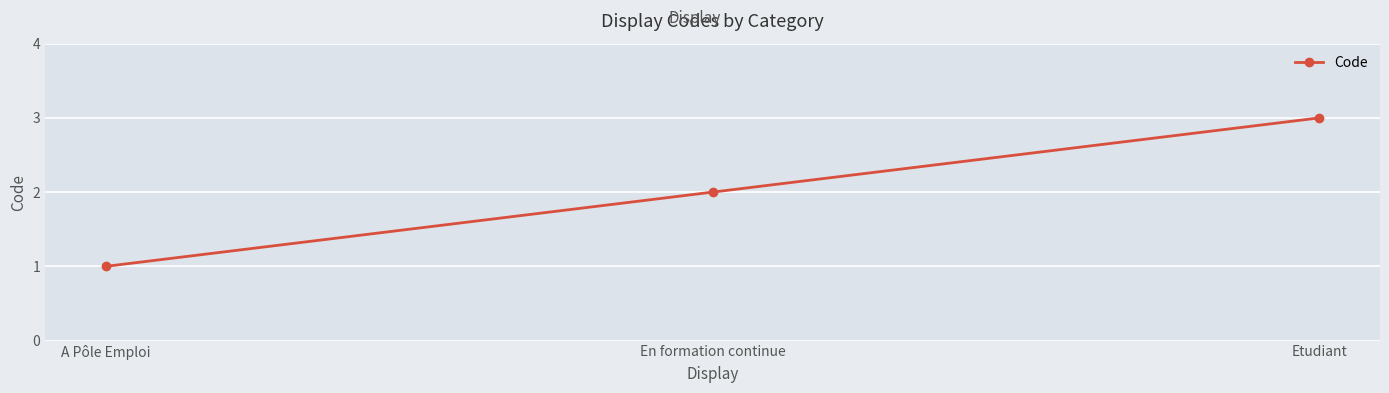

At which category does the chart reach its peak across all series?

Etudiant